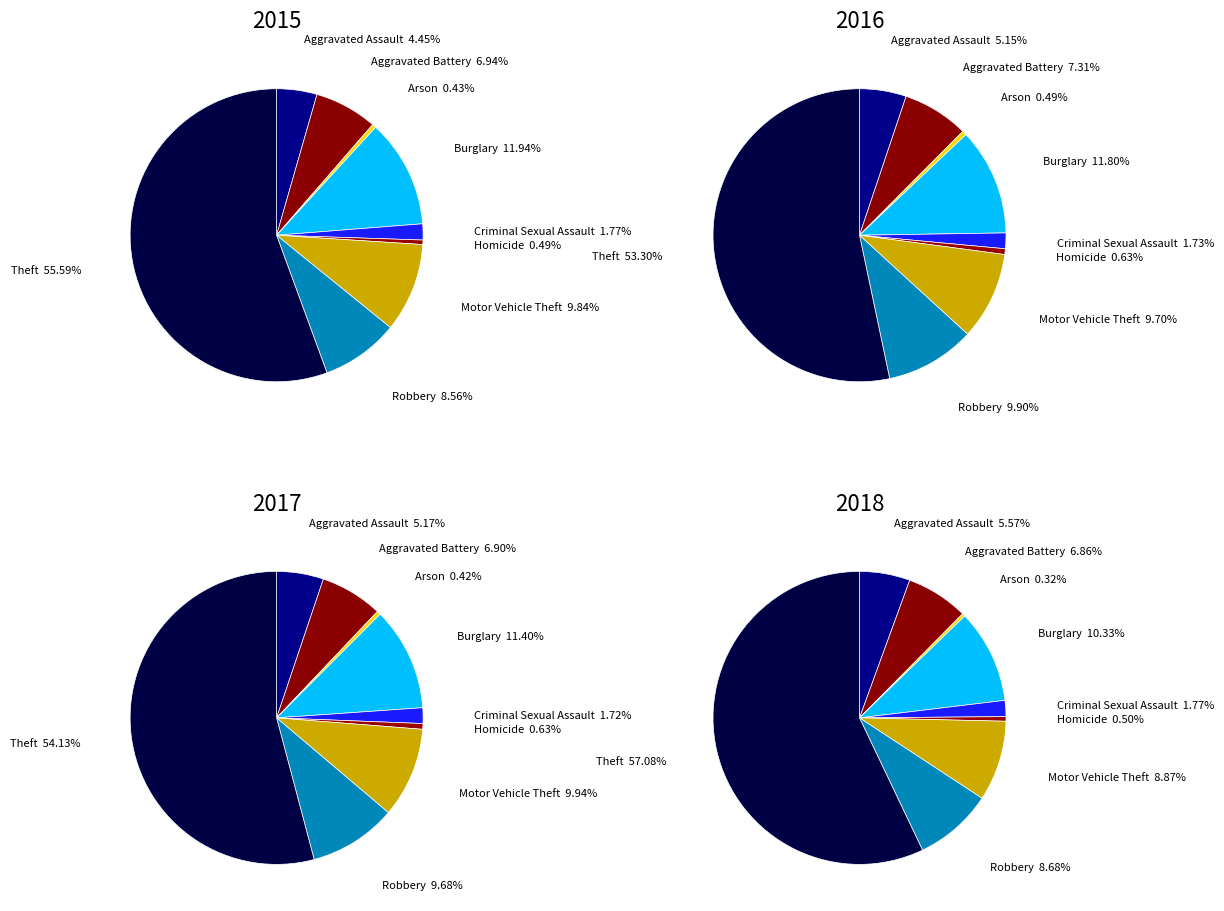

True or false: Robbery accounts for 9% of the total.

True